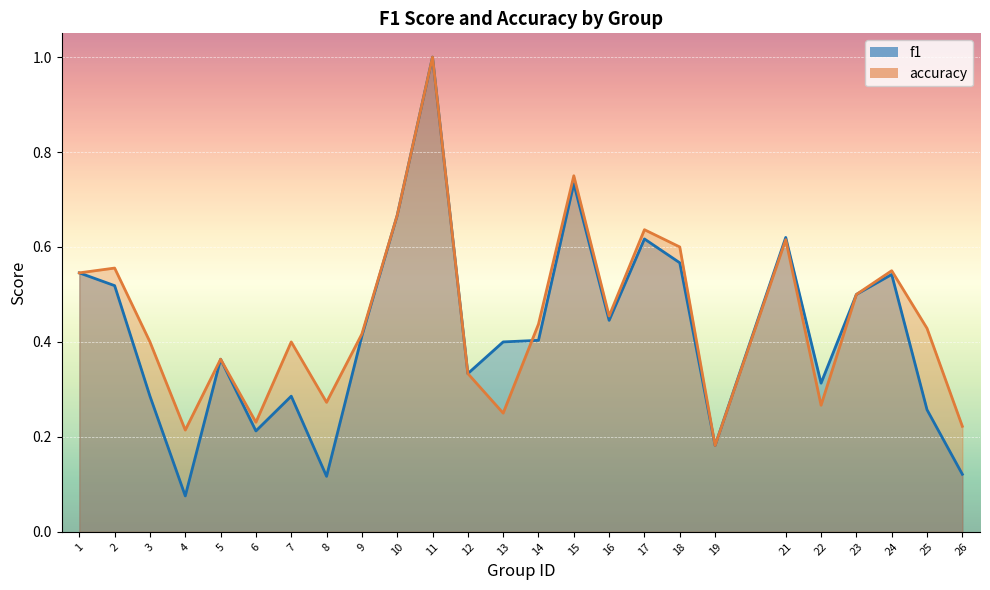

Which series has the largest range (max minus min)?

f1